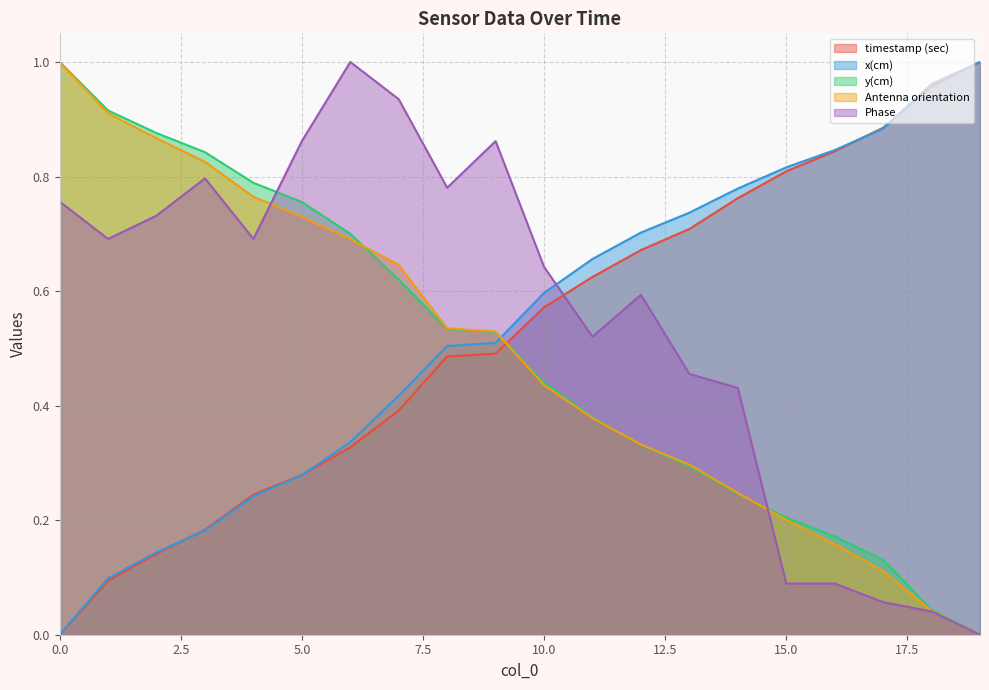

What is the difference between the maximum and minimum values in the Antenna orientation series?

1.0